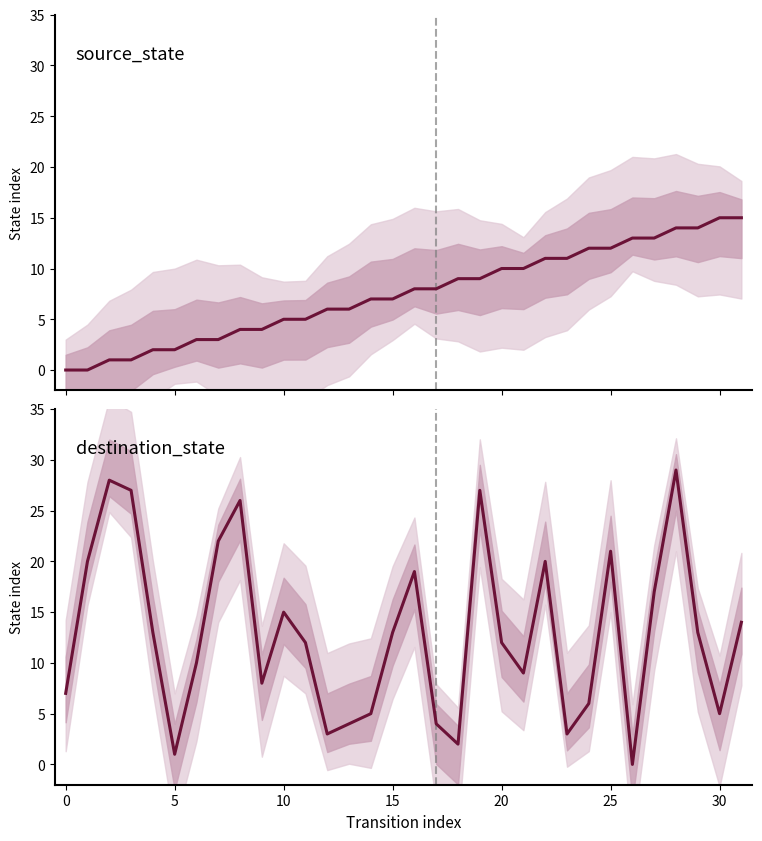

Rank the series by their average value, from highest to lowest.

destination_state, source_state